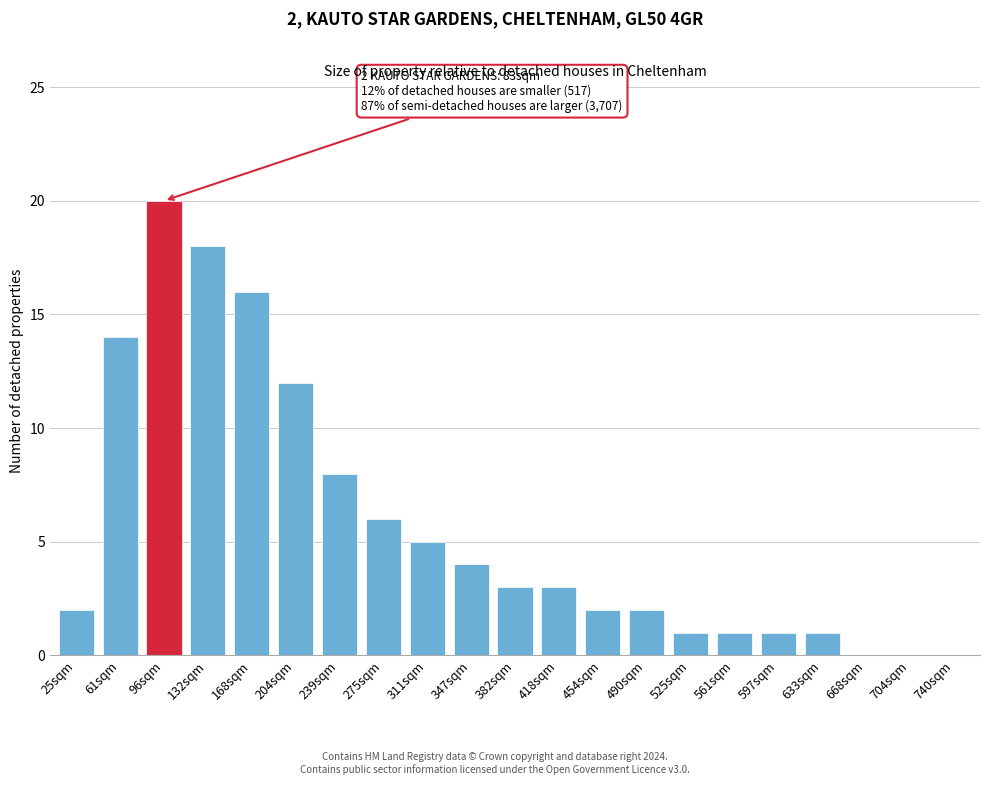

Reading left to right, extract all data points from this chart.

25sqm=2	61sqm=14	96sqm=20	132sqm=18	168sqm=16	204sqm=12	239sqm=8	275sqm=6	311sqm=5	347sqm=4	382sqm=3	418sqm=3	454sqm=2	490sqm=2	525sqm=1	561sqm=1	597sqm=1	633sqm=1	668sqm=0	704sqm=0	740sqm=0